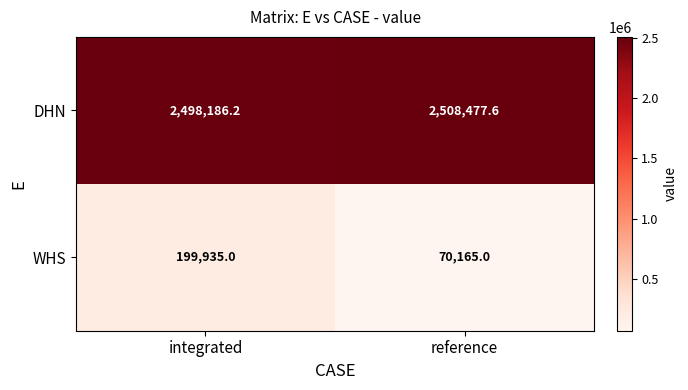

Which category has the lowest value across all series?

reference